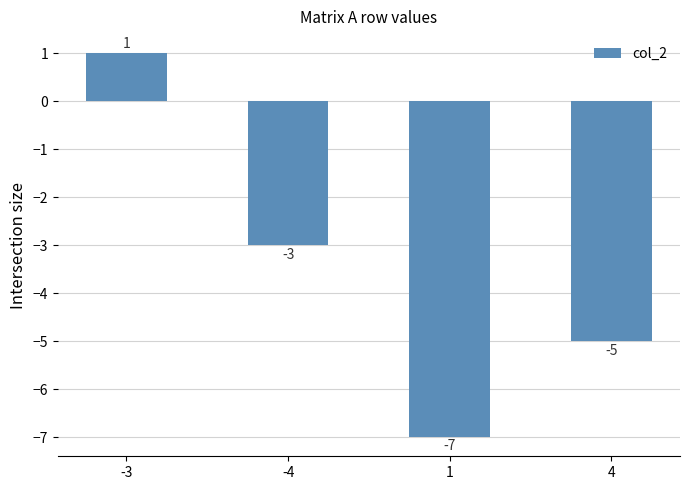

Does the chart contain stacked bars?

No